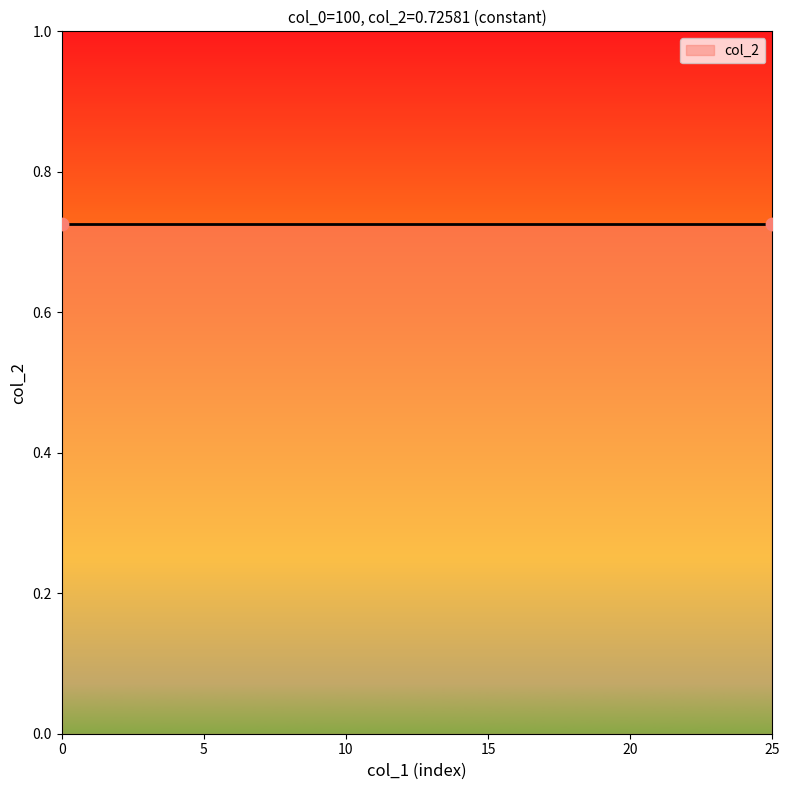

Is the value of col_2 at 4 greater than the value of col_1 at 24?

No